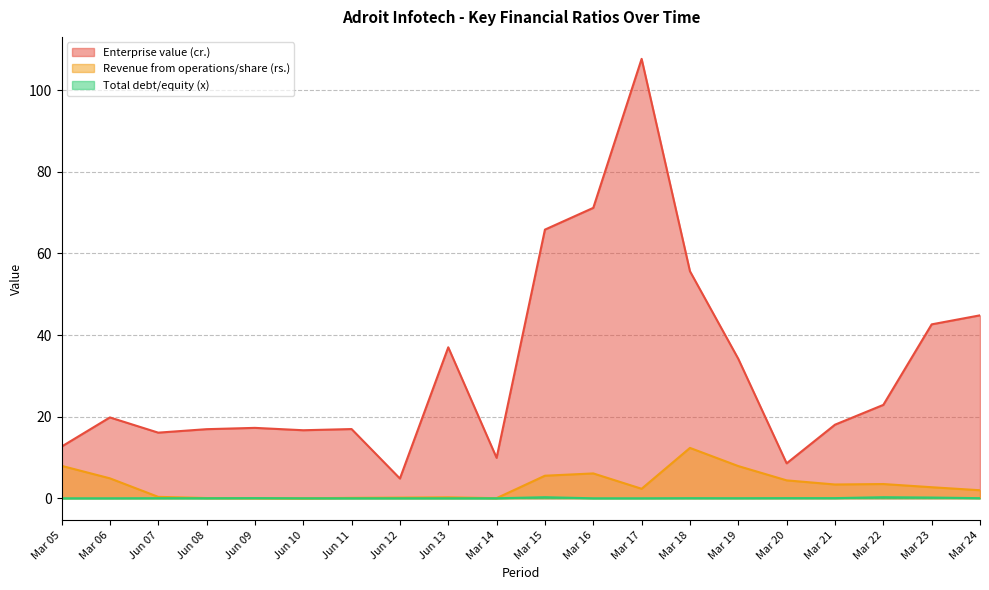

Where is Revenue from operations/share (rs.) nearest to the value 6?

Mar 16